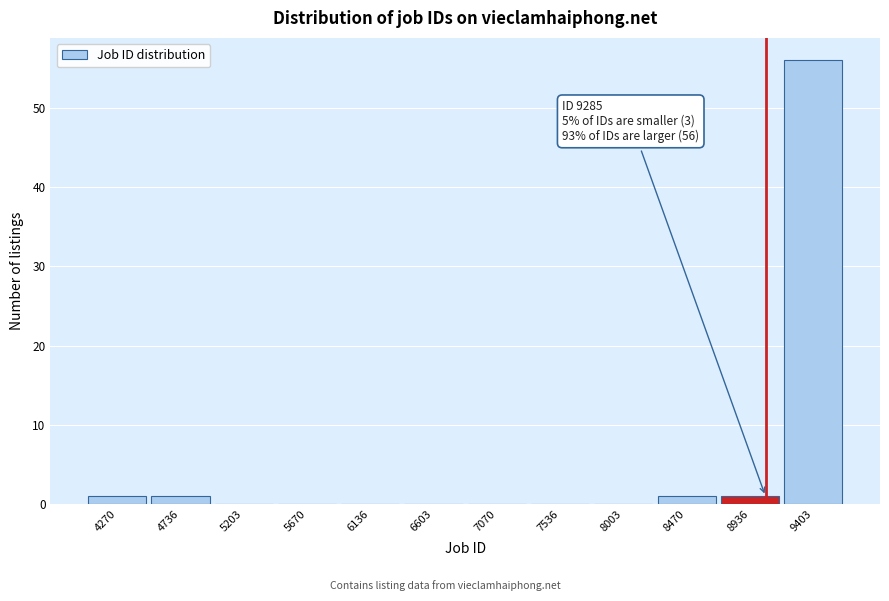

Reading left to right, extract all data points from this chart.

4270=1	4736=1	5203=0	5670=0	6136=0	6603=0	7070=0	7536=0	8003=0	8470=1	8936=1	9403=56